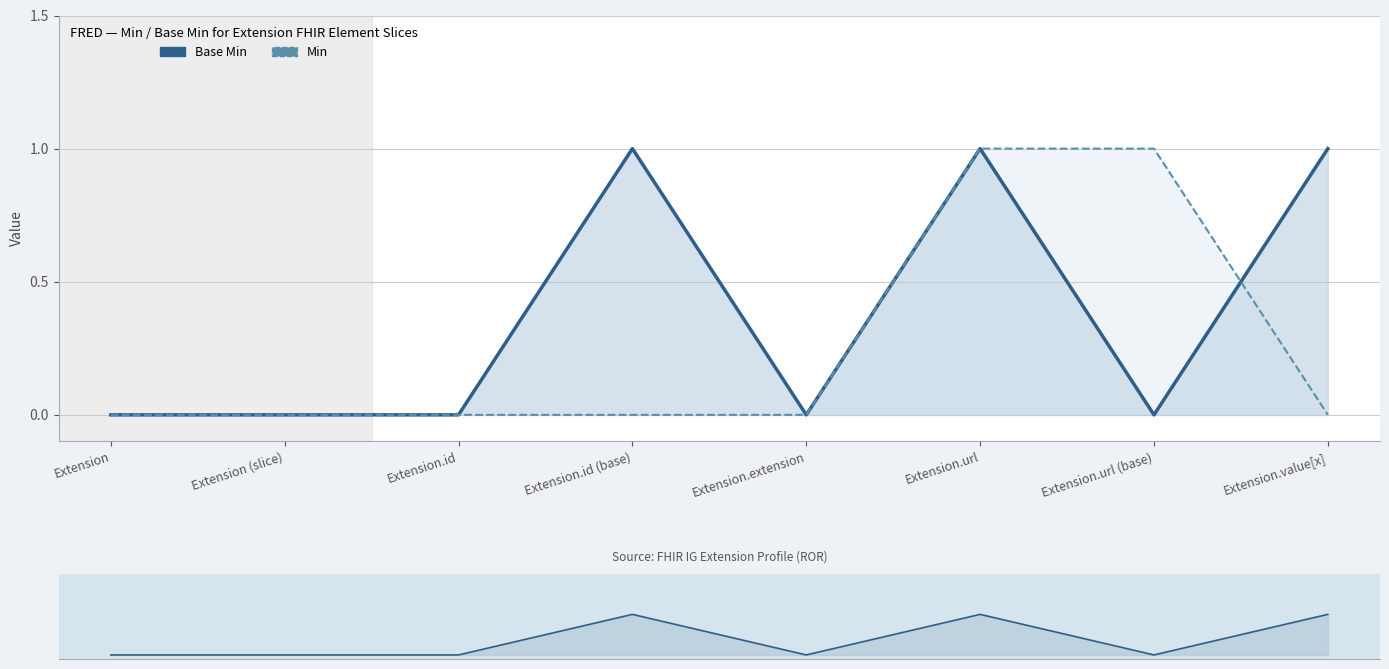

How many interior local peaks does the Base Min series have?

2